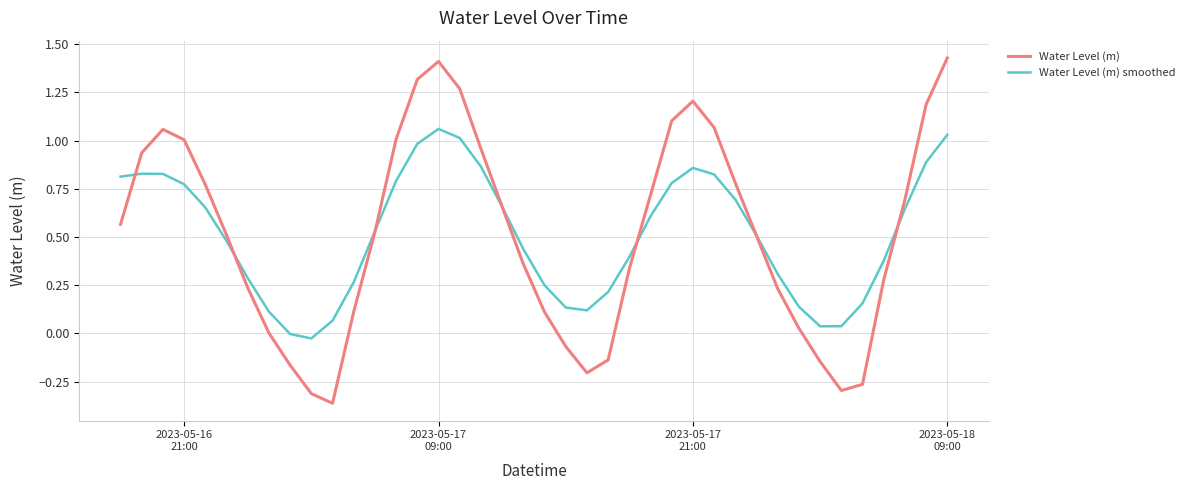

Which series has the largest range (max minus min)?

Water Level (m)